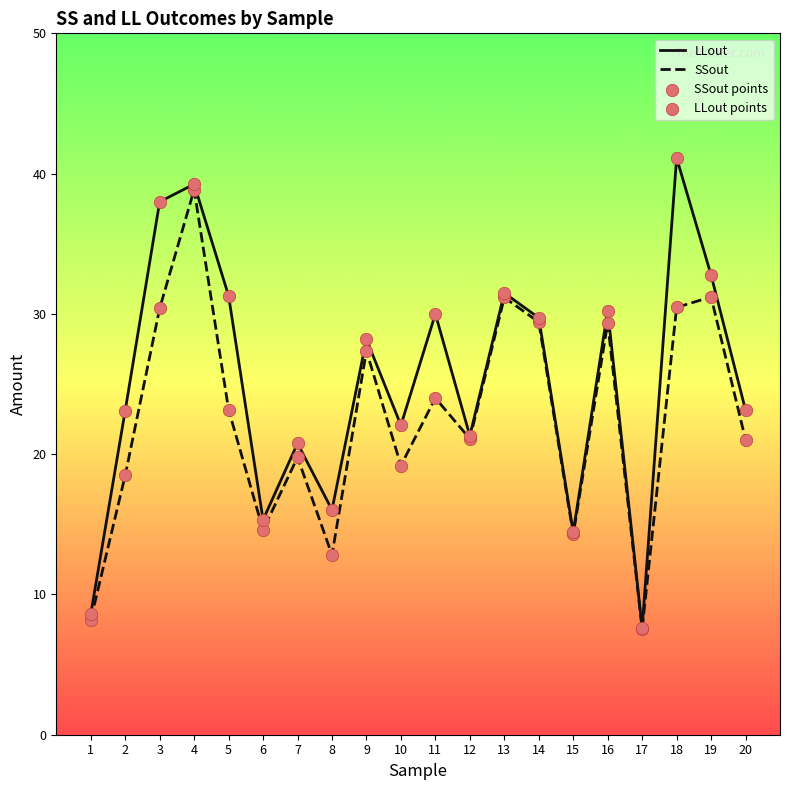

At how many categories does at least one series exceed 40?

1